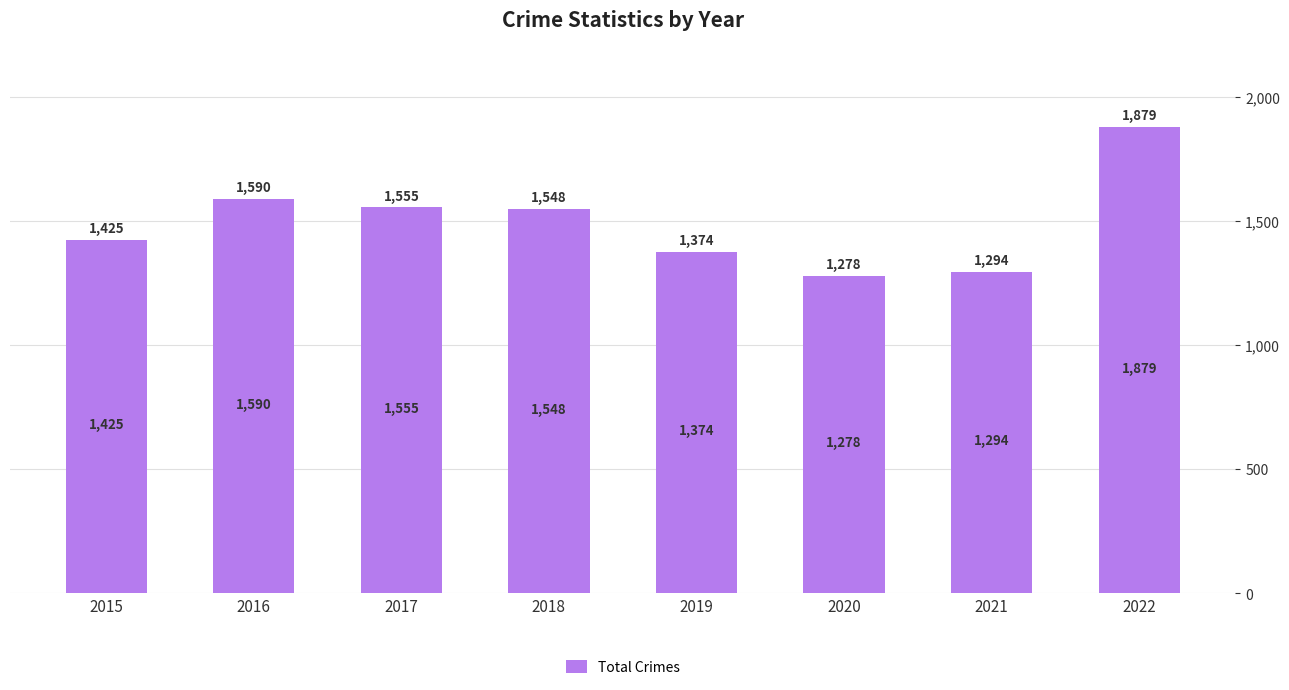

List the labels in order of value, largest first.

2022, 2016, 2017, 2018, 2015, 2019, 2021, 2020